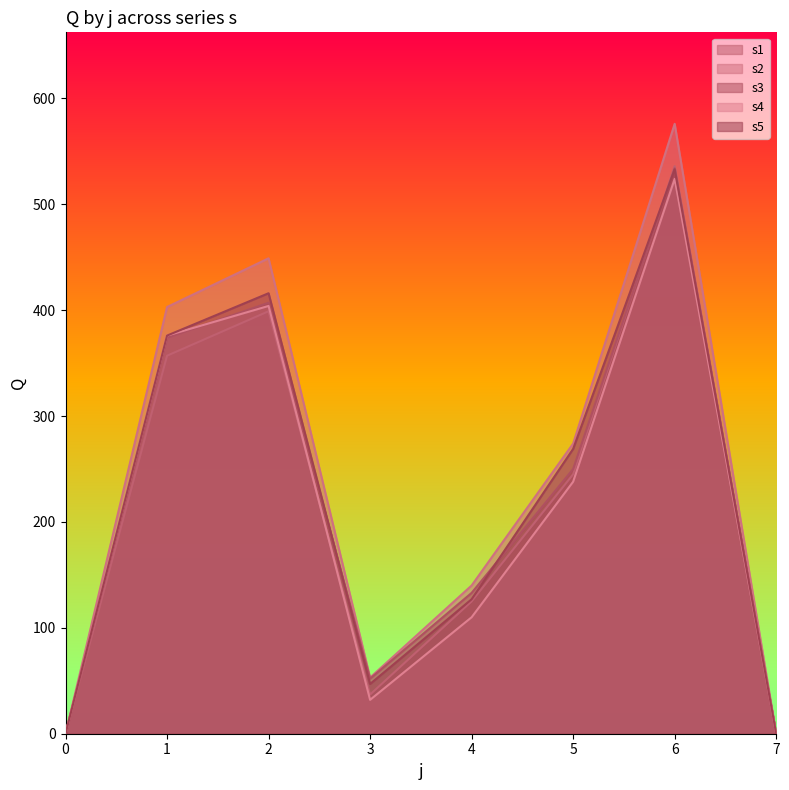

How many intersections are there between s3 and s1?

1